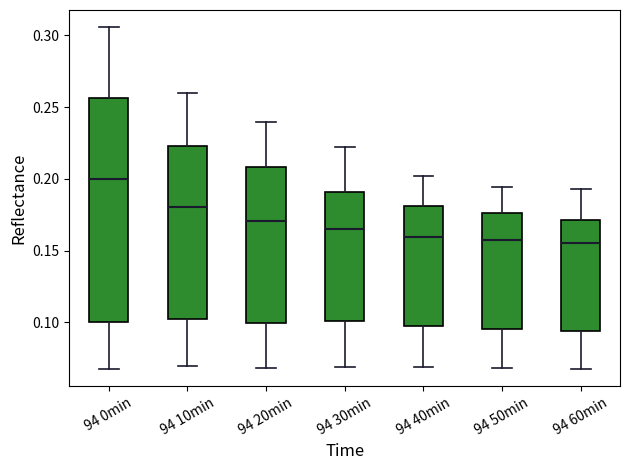

Reading left to right, read every box against the y-axis: the position of its median line, the range the box covers, and the ends of its whiskers. The values are not printed on the chart, so give them approximately, as read against the axis.

94 0min: median 0.200, box 0.100 to 0.255, whiskers 0.070 to 0.305
94 10min: median 0.180, box 0.100 to 0.225, whiskers 0.070 to 0.260
94 20min: median 0.170, box 0.100 to 0.210, whiskers 0.070 to 0.240
94 30min: median 0.165, box 0.100 to 0.190, whiskers 0.070 to 0.220
94 40min: median 0.160, box 0.095 to 0.180, whiskers 0.070 to 0.200
94 50min: median 0.155, box 0.095 to 0.175, whiskers 0.070 to 0.195
94 60min: median 0.155, box 0.095 to 0.170, whiskers 0.070 to 0.195